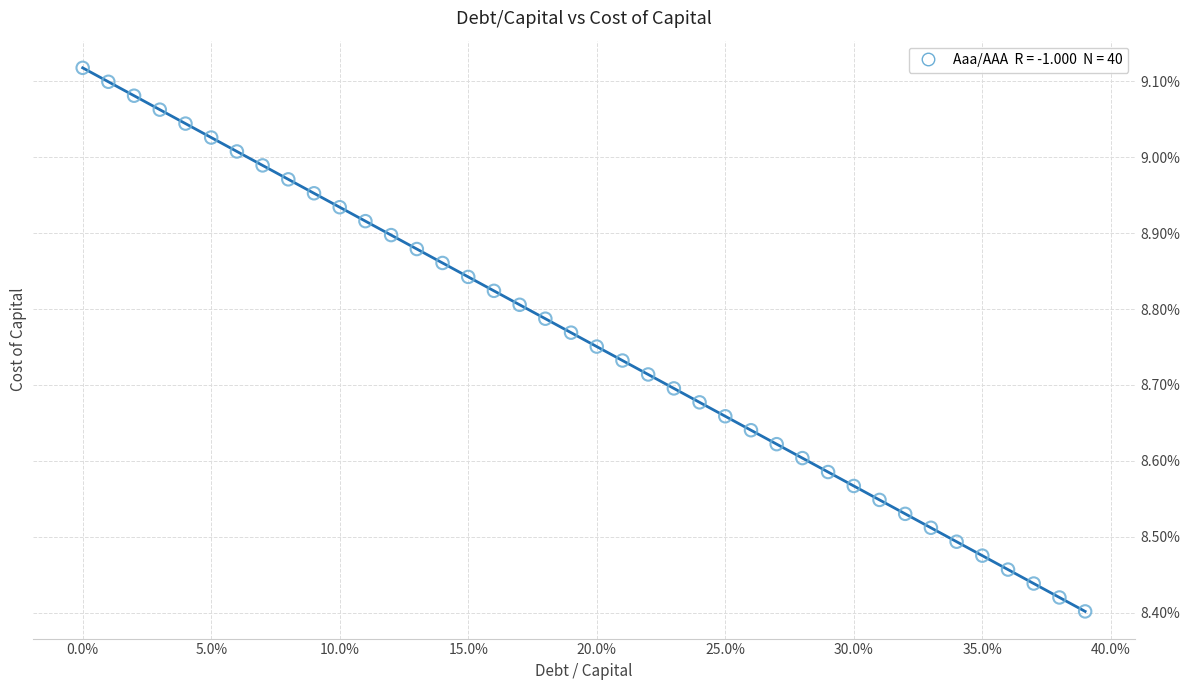

What is the range of Y values (max minus min)?

0.7